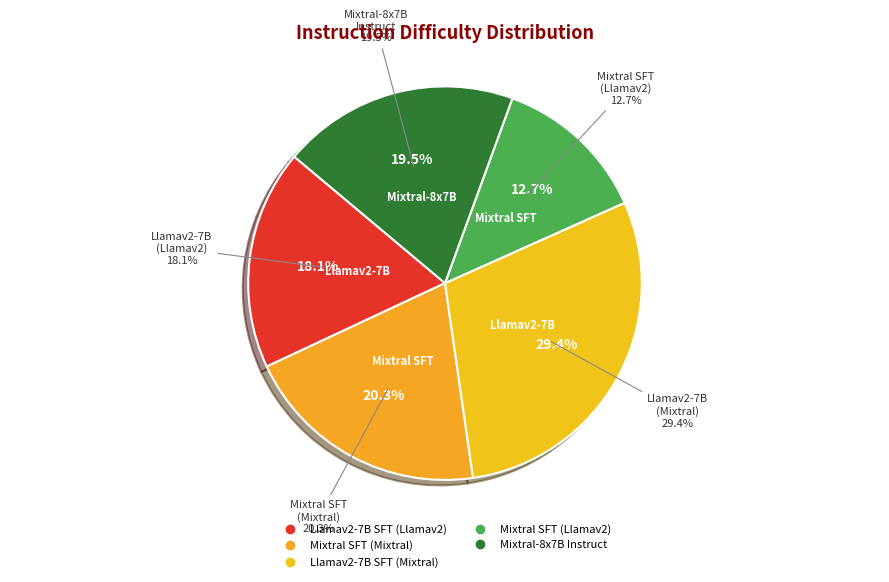

To the nearest percent, what portion does Mixtral SFT (Llamav2) represent?

13%